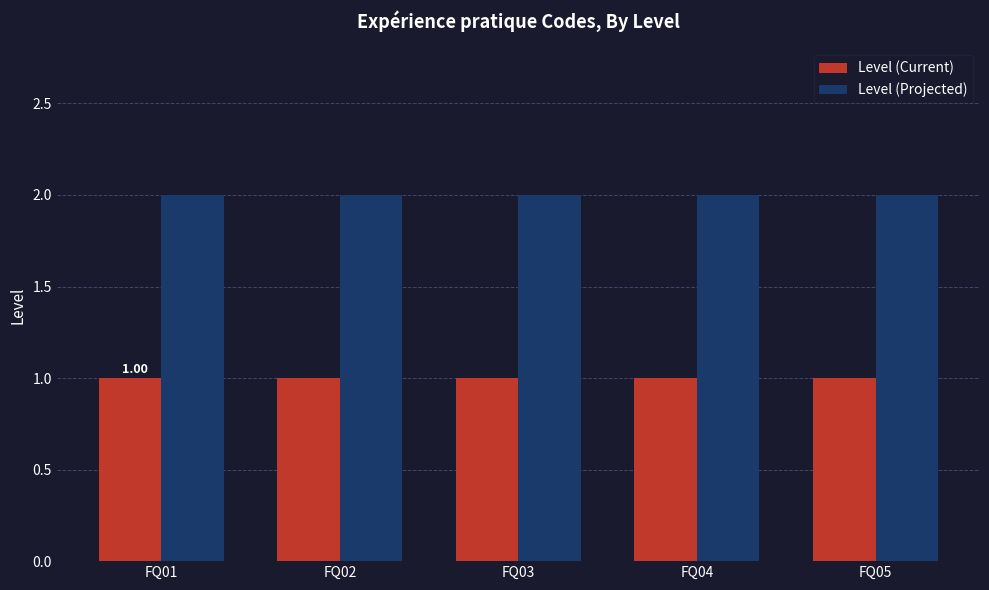

Read the Level (Projected) value at FQ04.

2